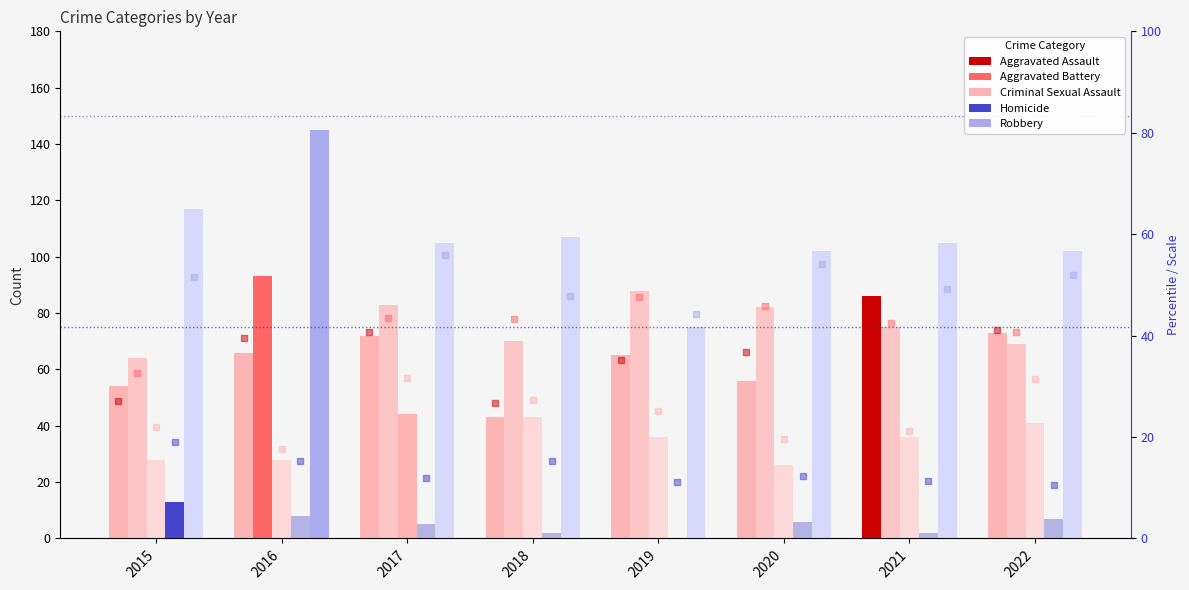

At which category is the sum across all series the highest?

2016